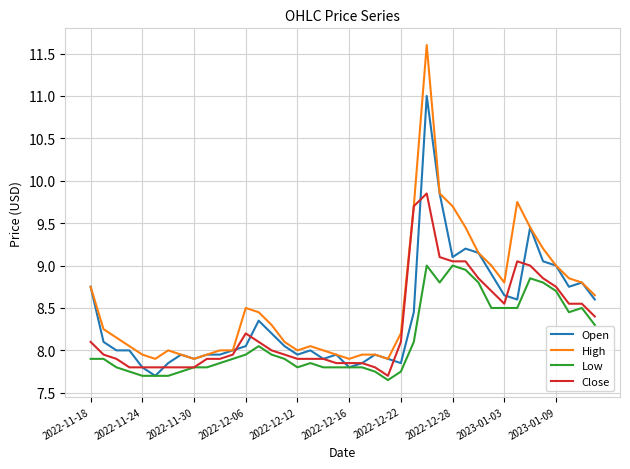

Rank the series by their maximum value, from lowest to highest.

Low, Close, Open, High